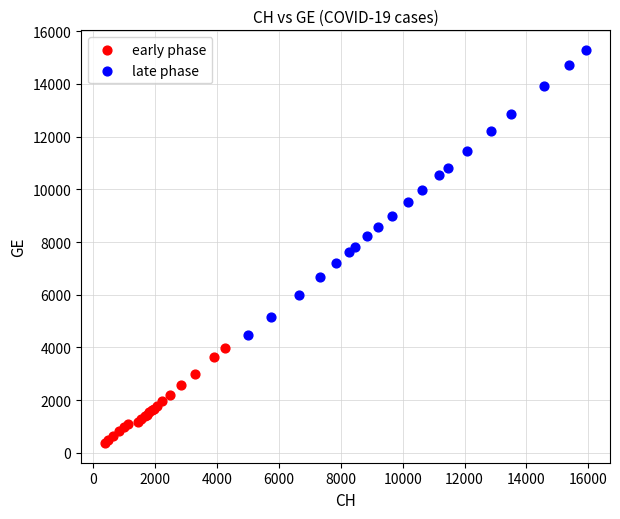

Which series contains the highest Y value?

late phase